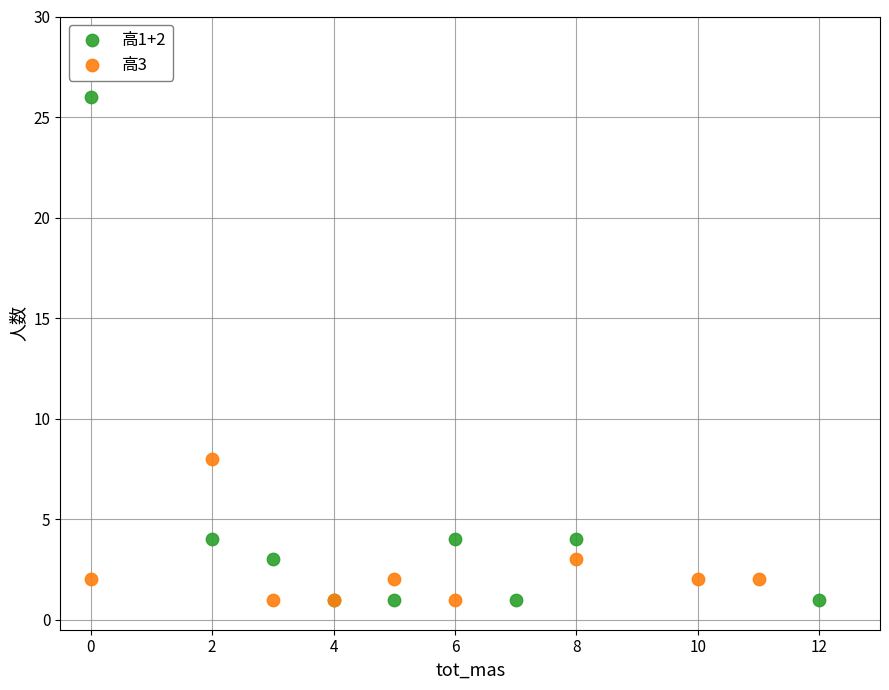

Which series has the widest spread of Y values?

高1+2